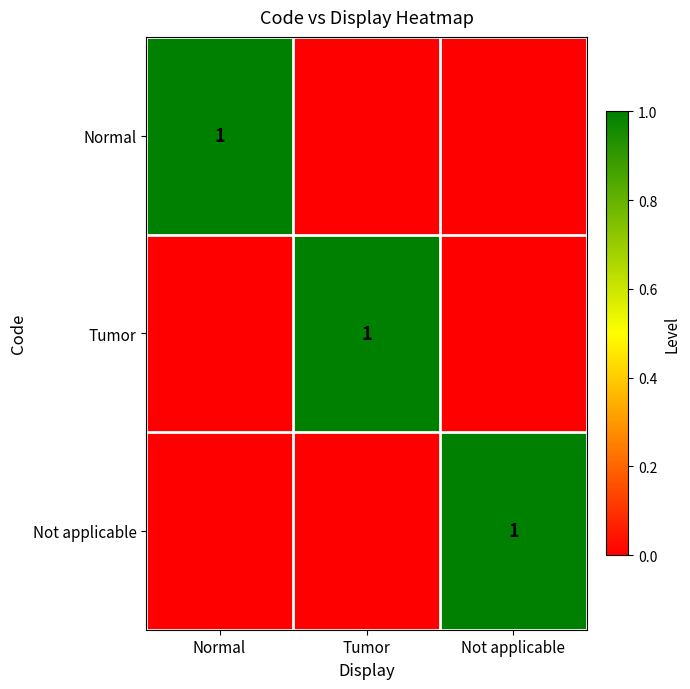

The value of Normal at Normal is 0. True or false?

False